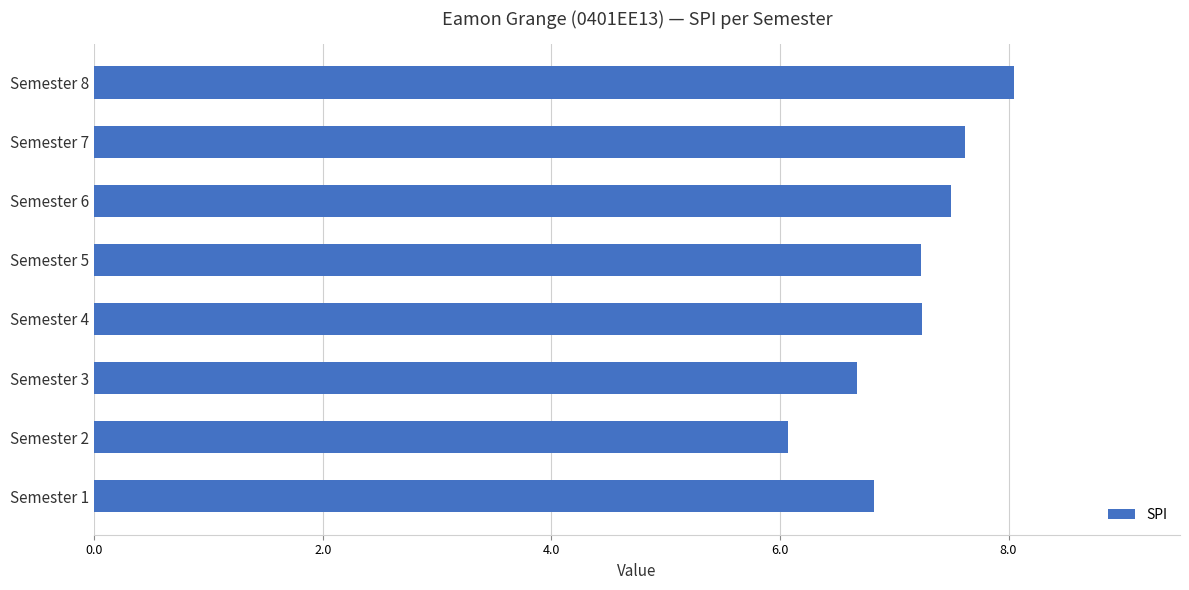

Reading bottom to top, what are all the values shown in this chart?

6.8	6.1	6.7	7.2	7.2	7.5	7.6	8.1